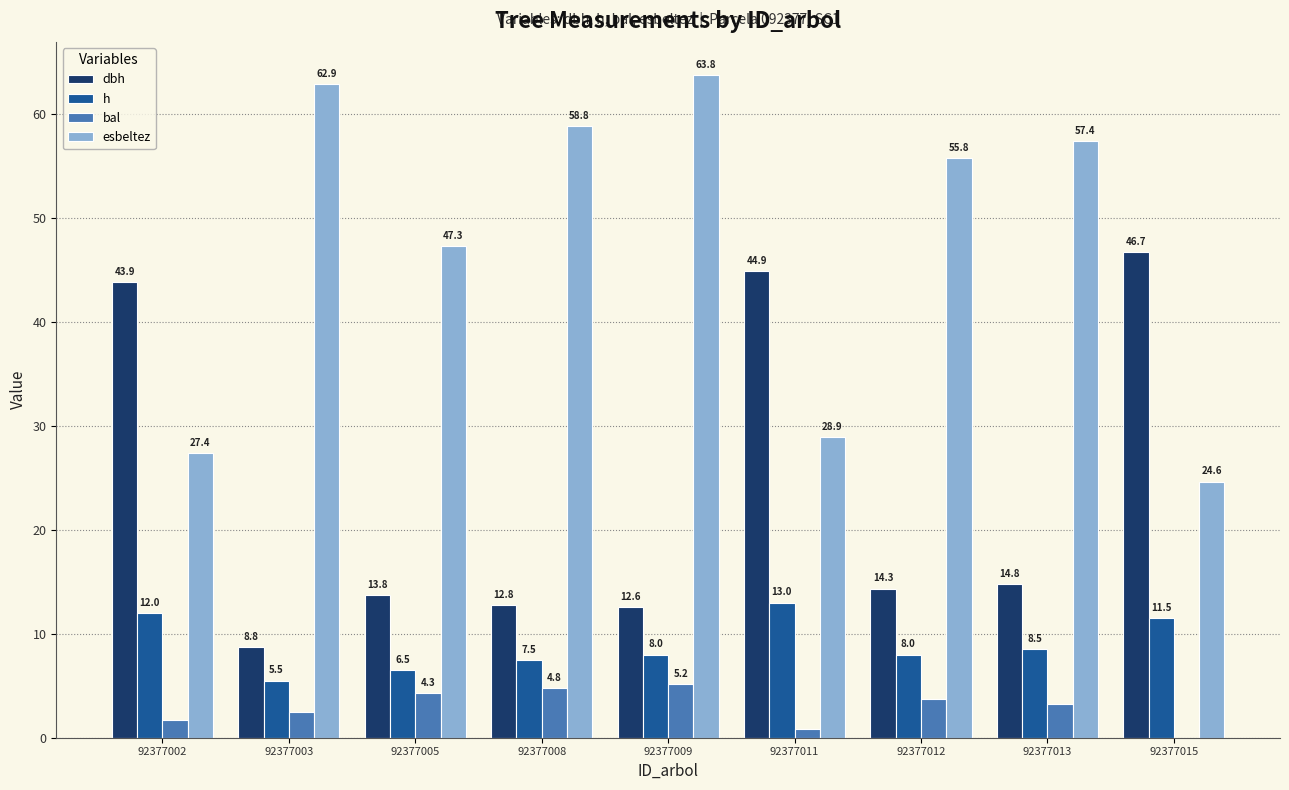

What is the greatest value displayed?

63.8